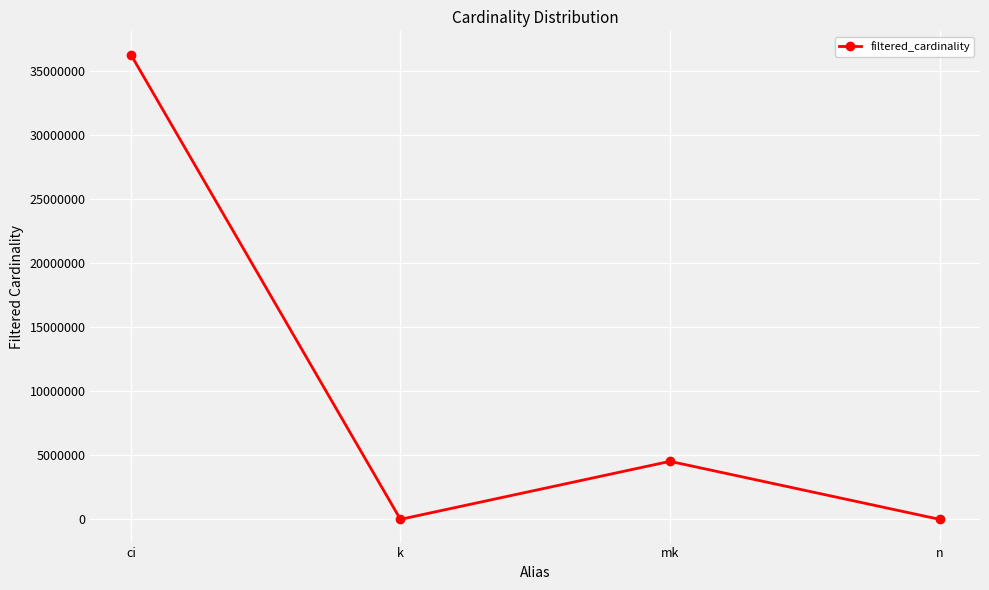

Where does the data first go above 4523930?

ci